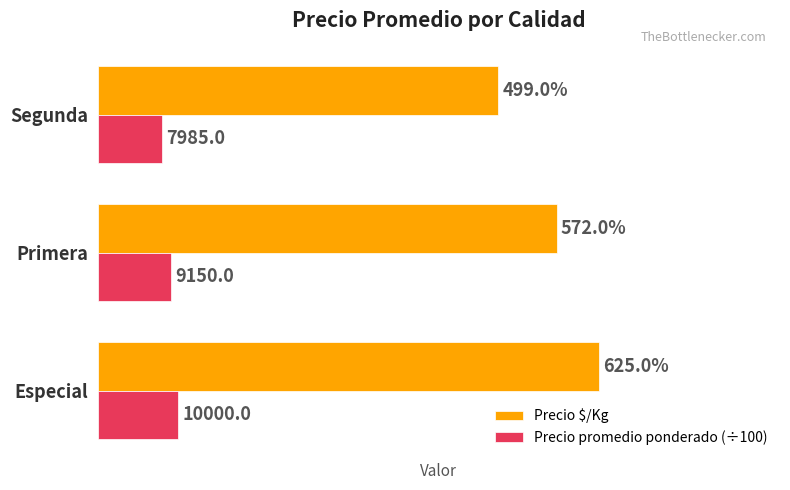

Is the value of Precio $/Kg at Segunda greater than the value of Precio promedio ponderado (÷100) at Segunda?

Yes